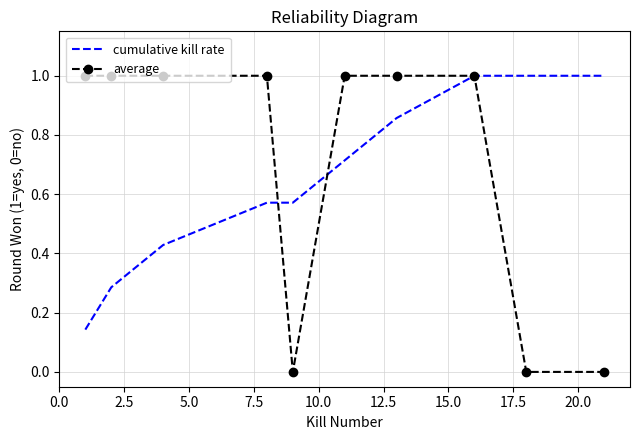

How many series are shown in this chart?

2